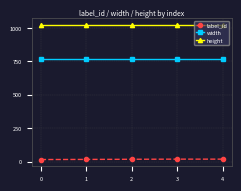

Which series has the largest total across all categories?

height